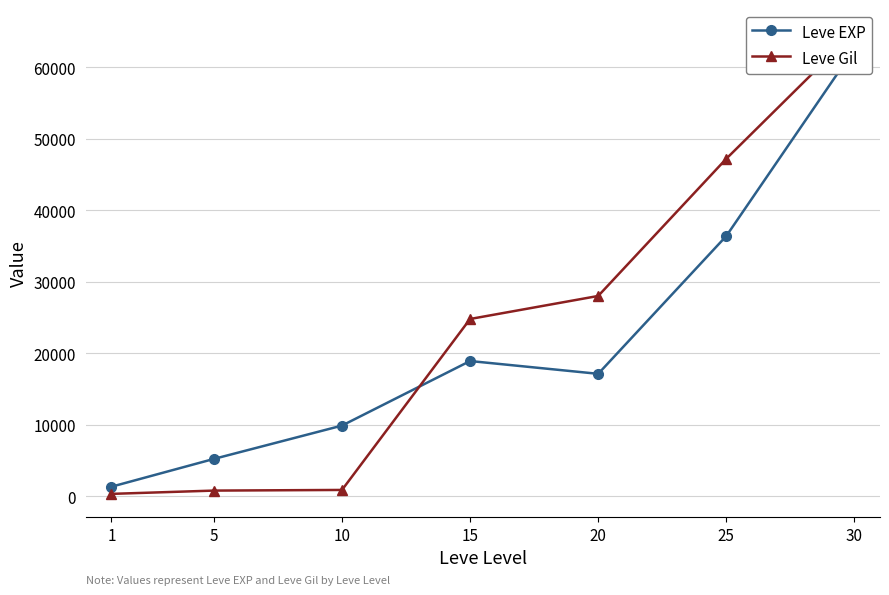

At how many categories does at least one series exceed 51602?

1